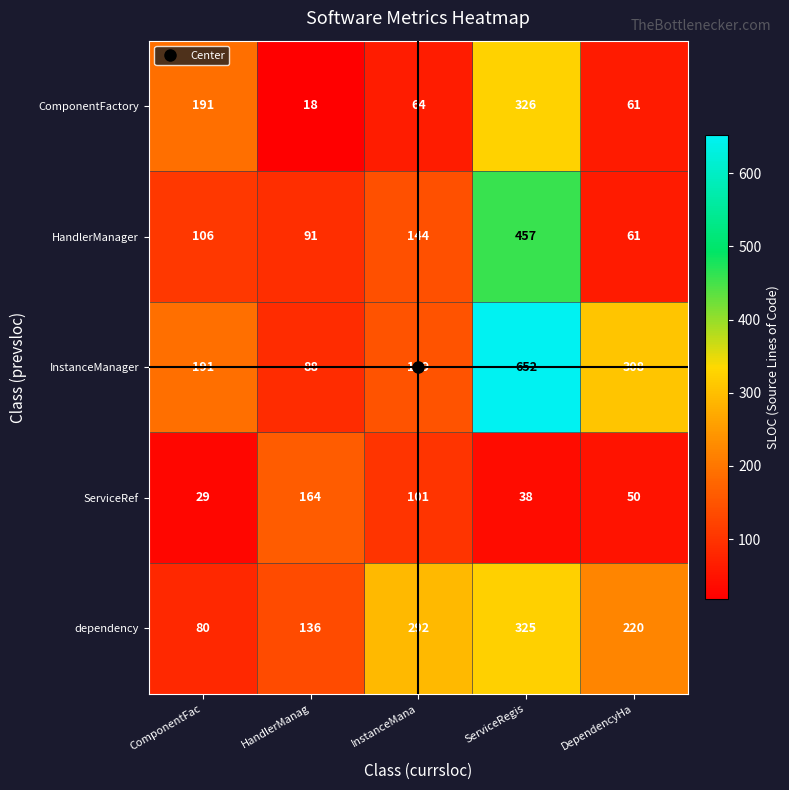

What is the smallest value displayed?

18